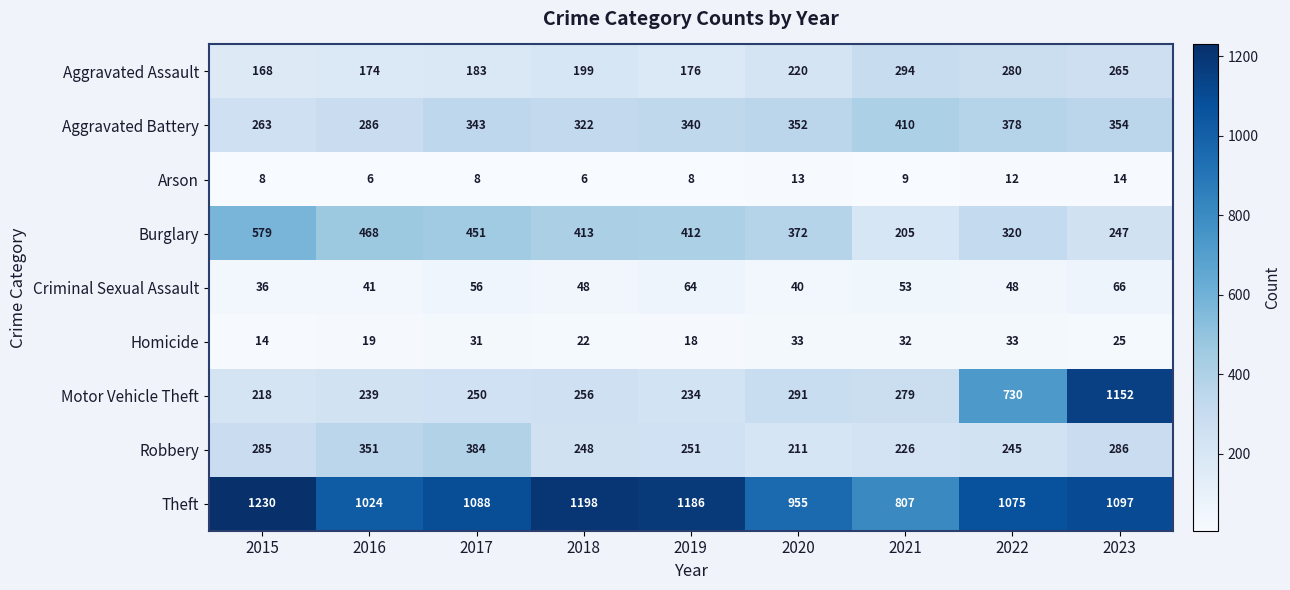

At 2018, list the series in order from largest to smallest.

Theft, Burglary, Aggravated Battery, Motor Vehicle Theft, Robbery, Aggravated Assault, Criminal Sexual Assault, Homicide, Arson